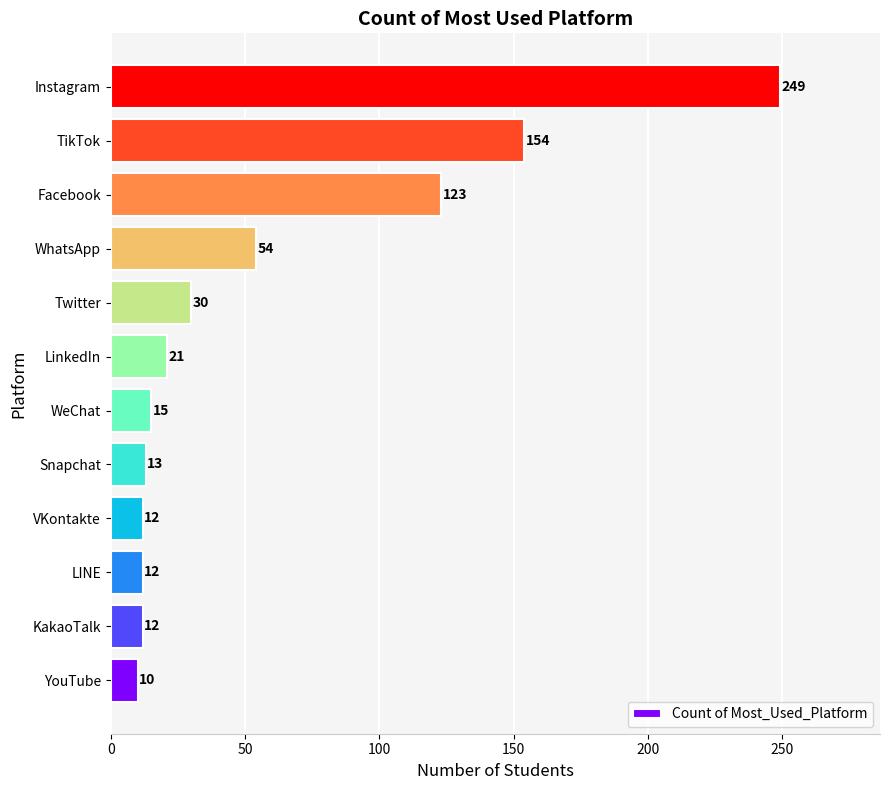

How many data points does each series have?

12